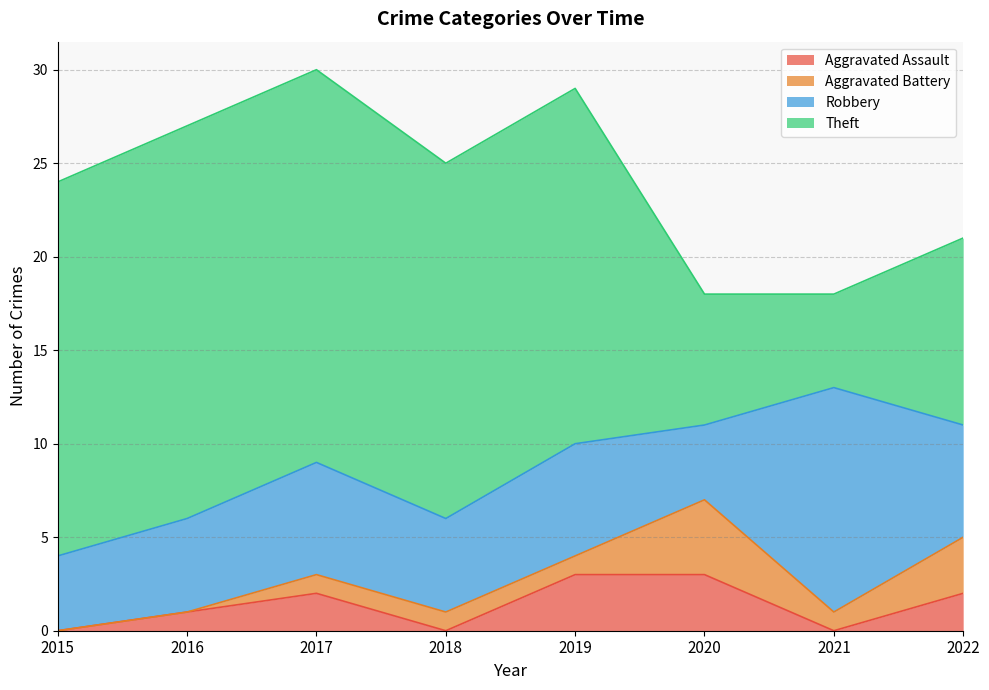

The value of Theft at 2017 is 21. True or false?

True